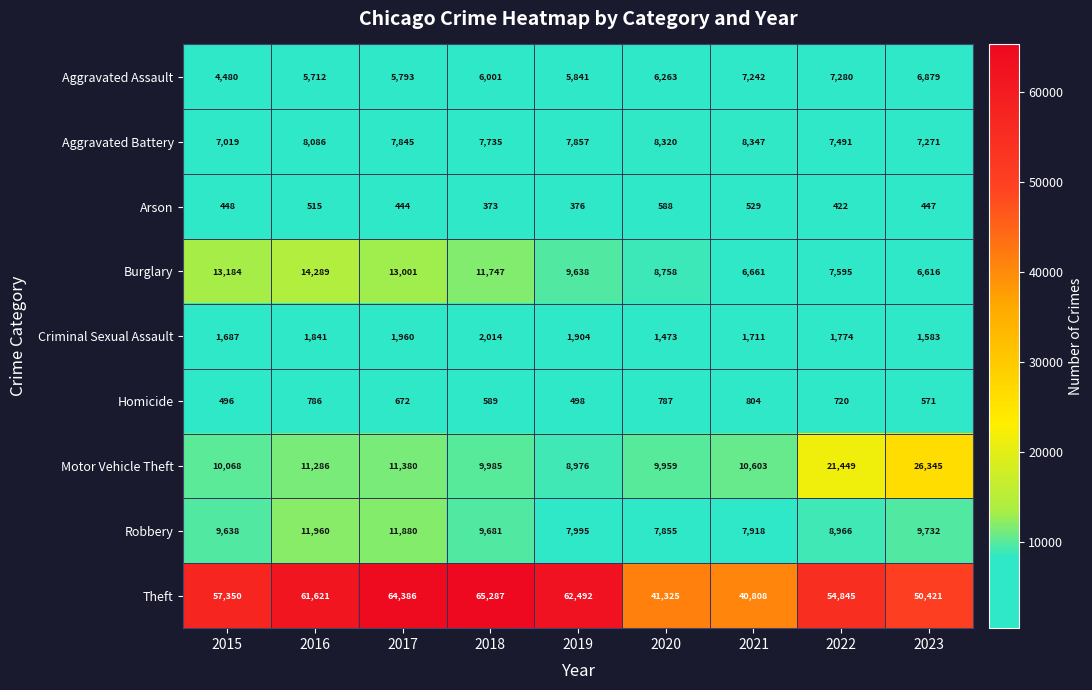

What is the greatest value displayed?

65287